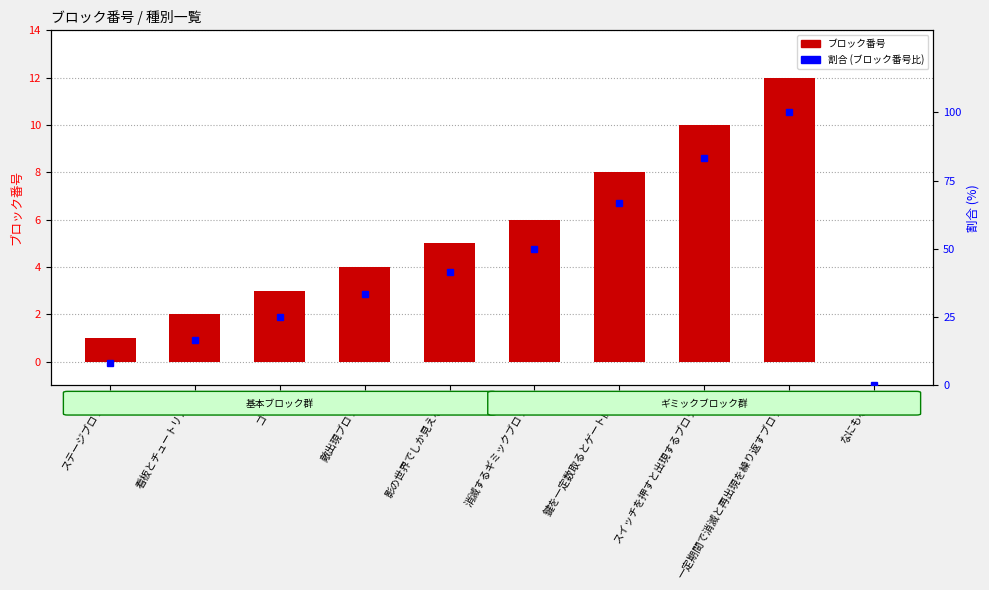

How many groups of bars are there?

10